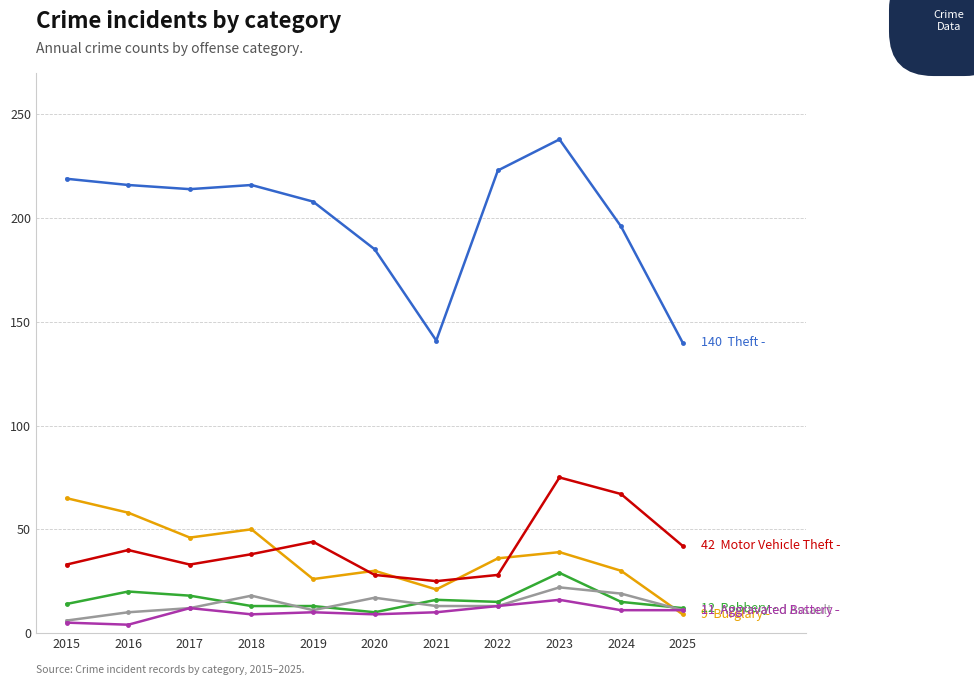

Which category has the highest value across all series?

2023